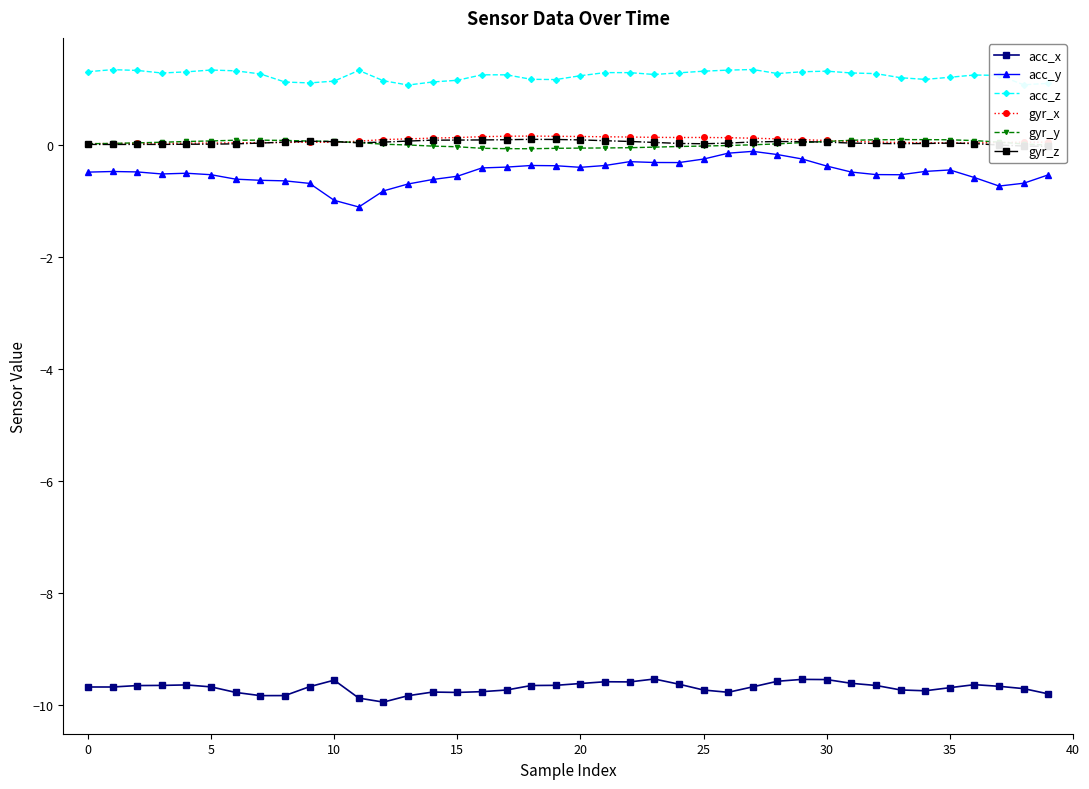

Rank the series by their maximum value, from lowest to highest.

acc_x, acc_y, gyr_y, gyr_z, gyr_x, acc_z